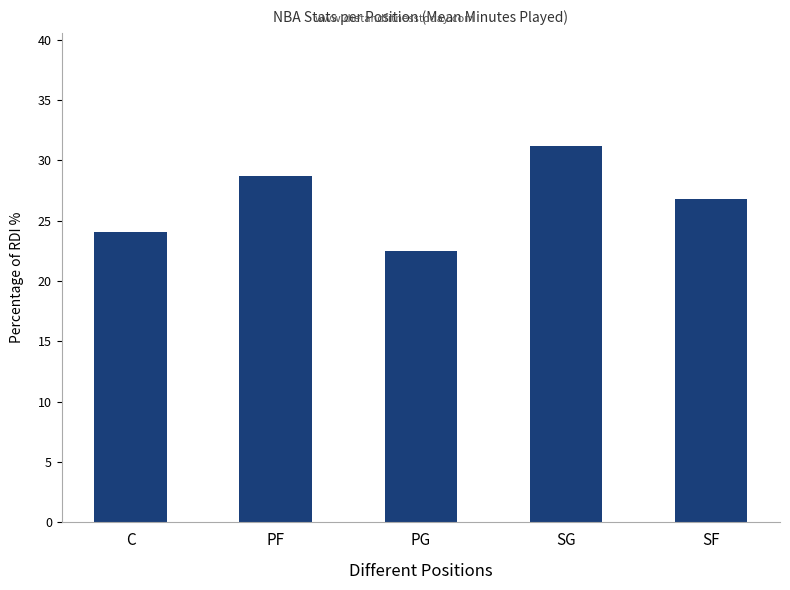

Which has a higher value, SG or SF?

SG